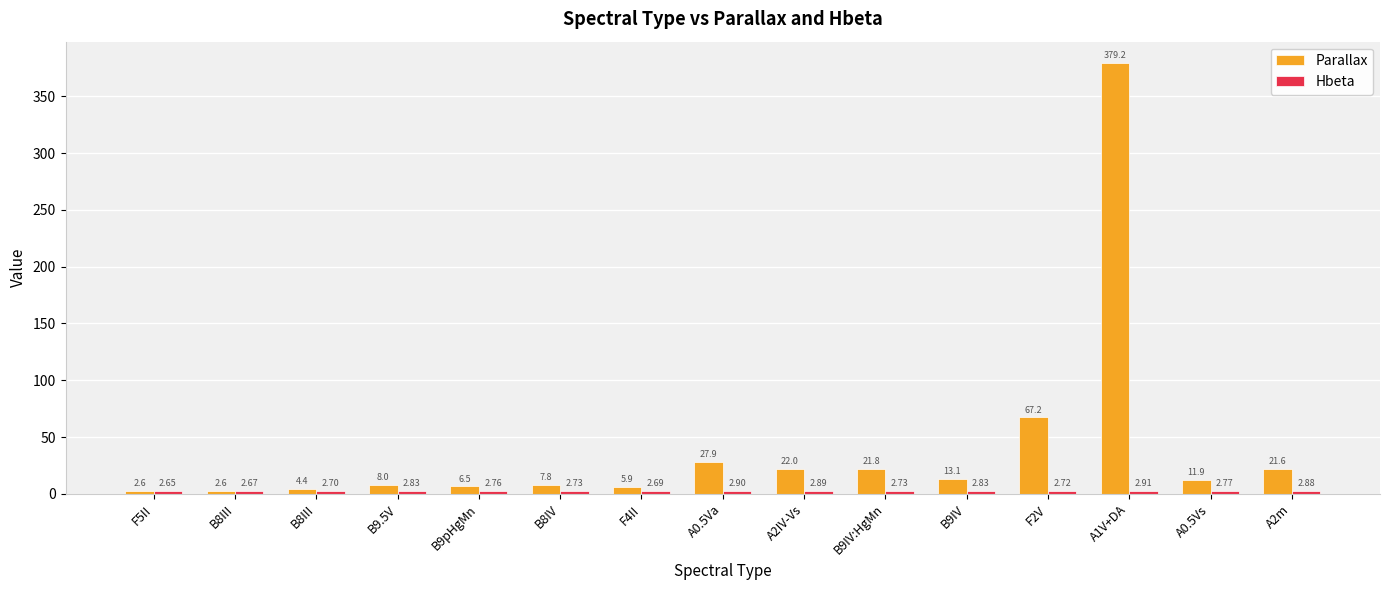

Which series changed the most between A2IV-Vs and B9IV:HgMn?

Parallax